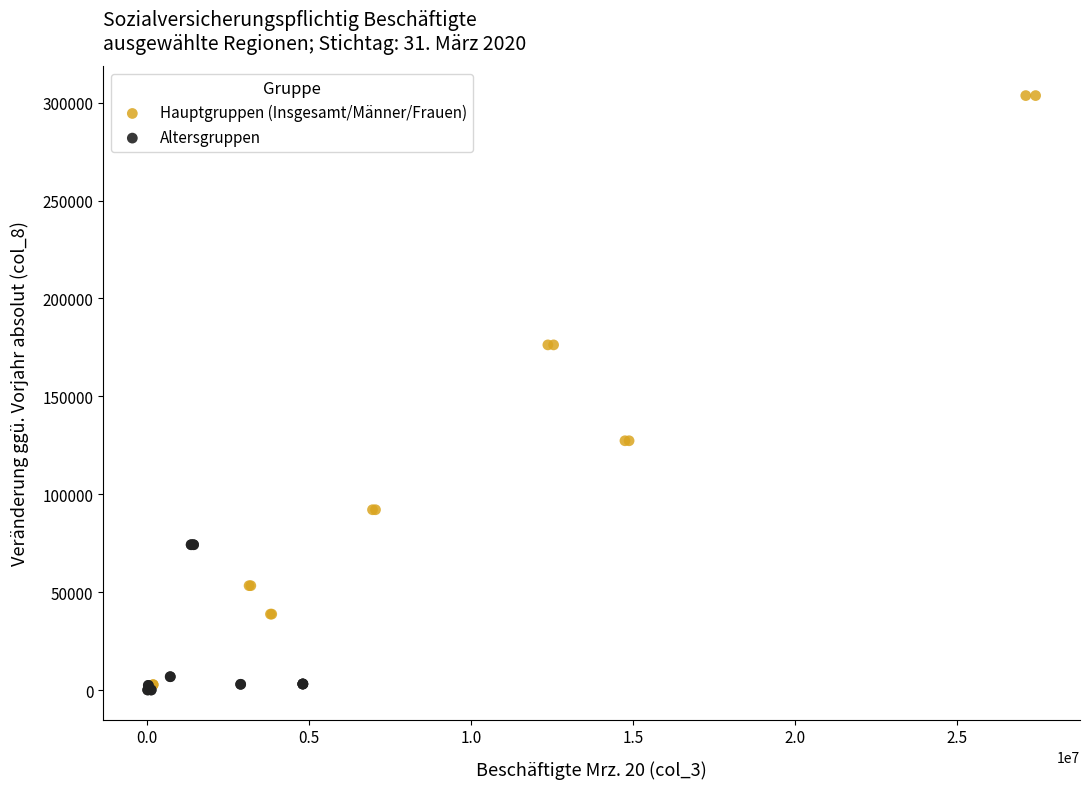

Which series has the largest Y range (max minus min)?

Hauptgruppen (Insgesamt/Männer/Frauen)